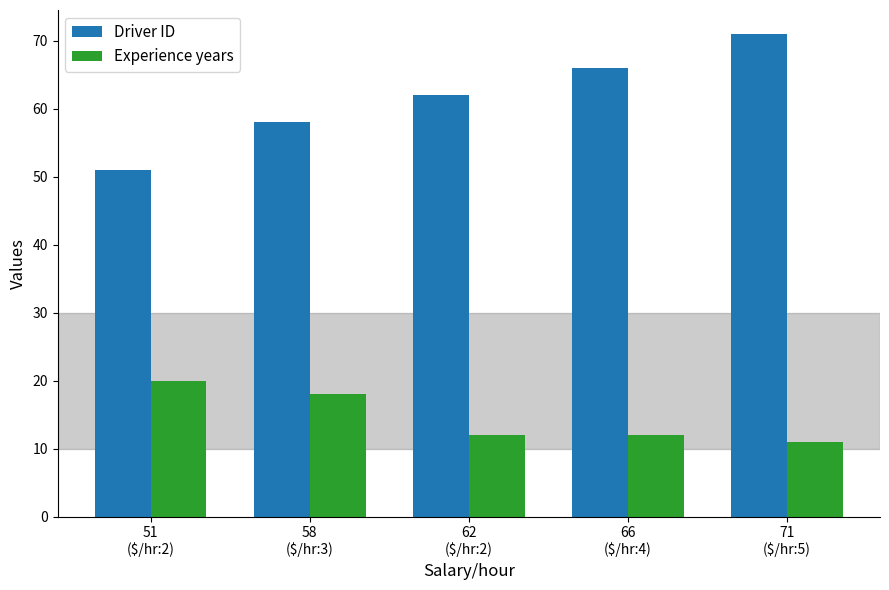

What is the maximum value for Experience years?

20